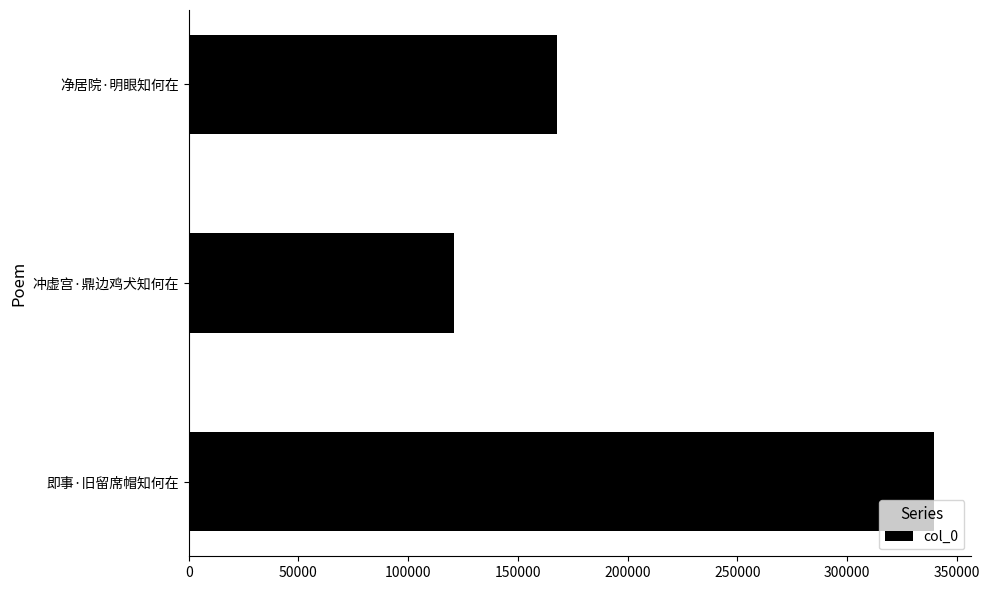

What is the sum of all values?

628479